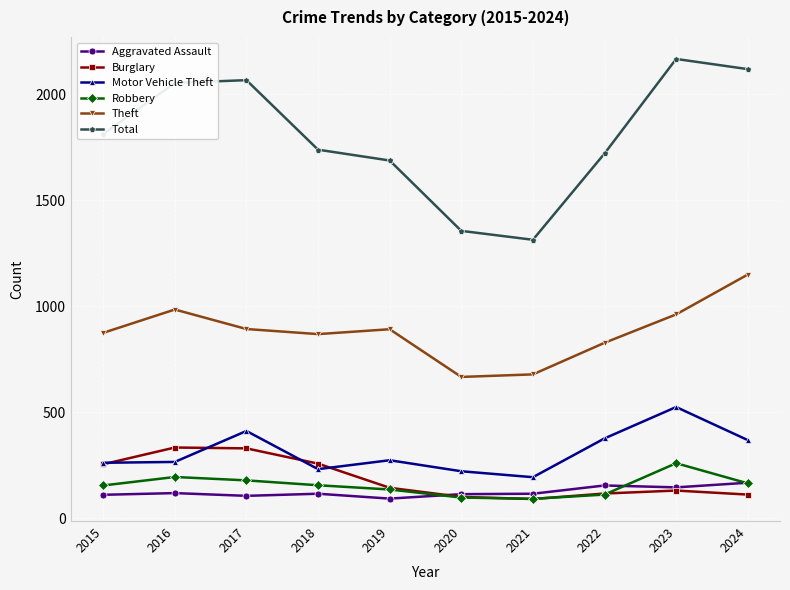

Is it true that Total equals 1720 at 2022?

True